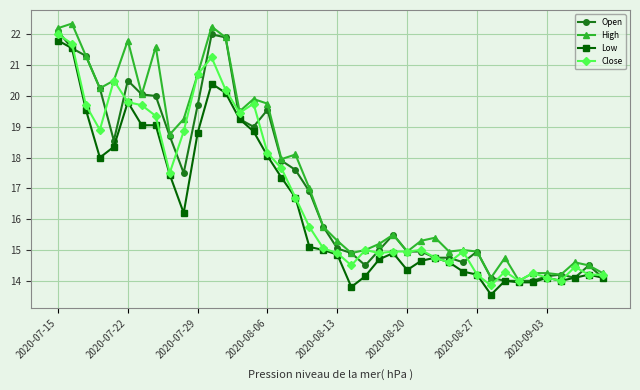

What is the value of the Open point at the 29th from the left?

14.8